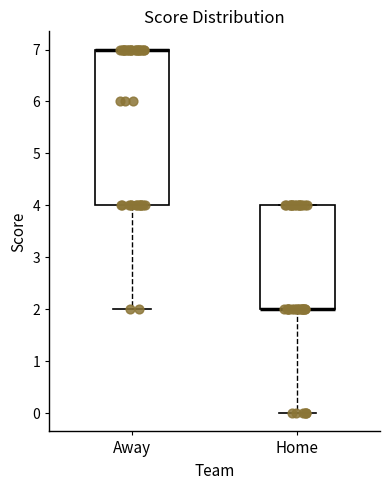

Reading left to right, transcribe this box plot: for each box, give where its median line is, the range the box spans, and where its two whiskers end, as read against the y-axis. The values are not printed on the chart, so give them approximately, as read against the axis.

Away: median 7 (drawn on the box's upper edge), box 4 to 7, whiskers 2 to 7
Home: median 2 (drawn on the box's lower edge), box 2 to 4, whiskers 0 to 4